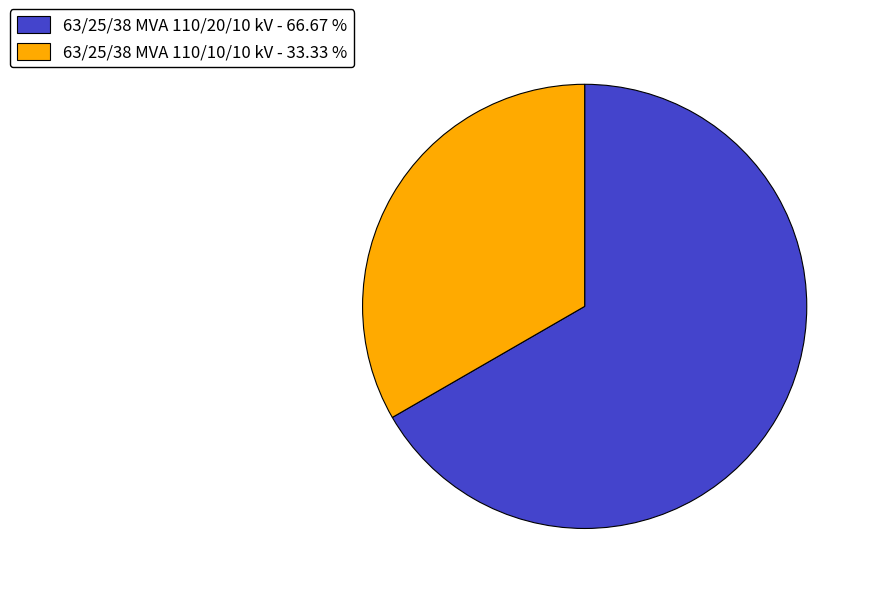

Does 63/25/38 MVA 110/20/10 kV - 66.67 % represent more than half of the total?

Yes